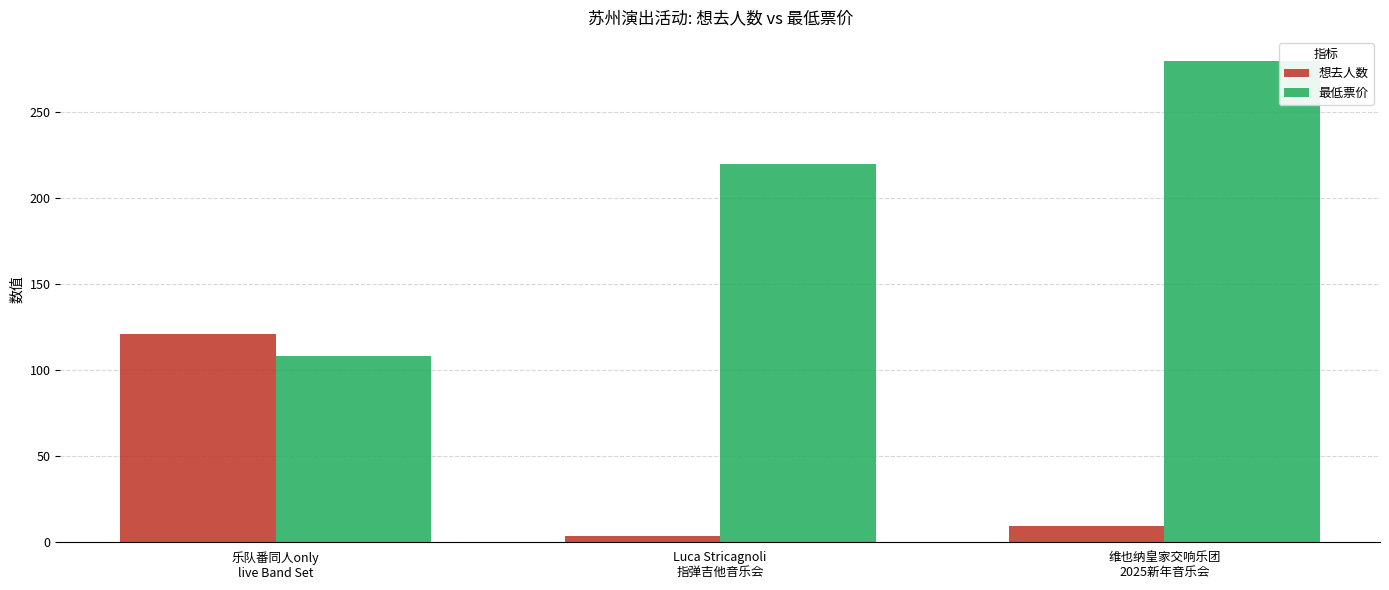

Rank the categories by 最低票价 value from highest to lowest.

维也纳皇家交响乐团
2025新年音乐会, Luca Stricagnoli
指弹吉他音乐会, 乐队番同人only
live Band Set